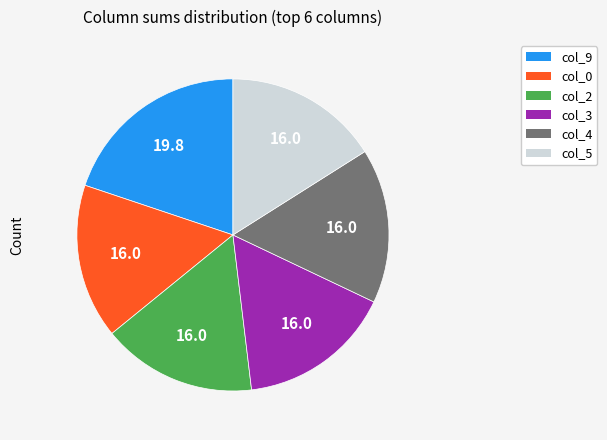

Is there a majority slice in this chart?

No